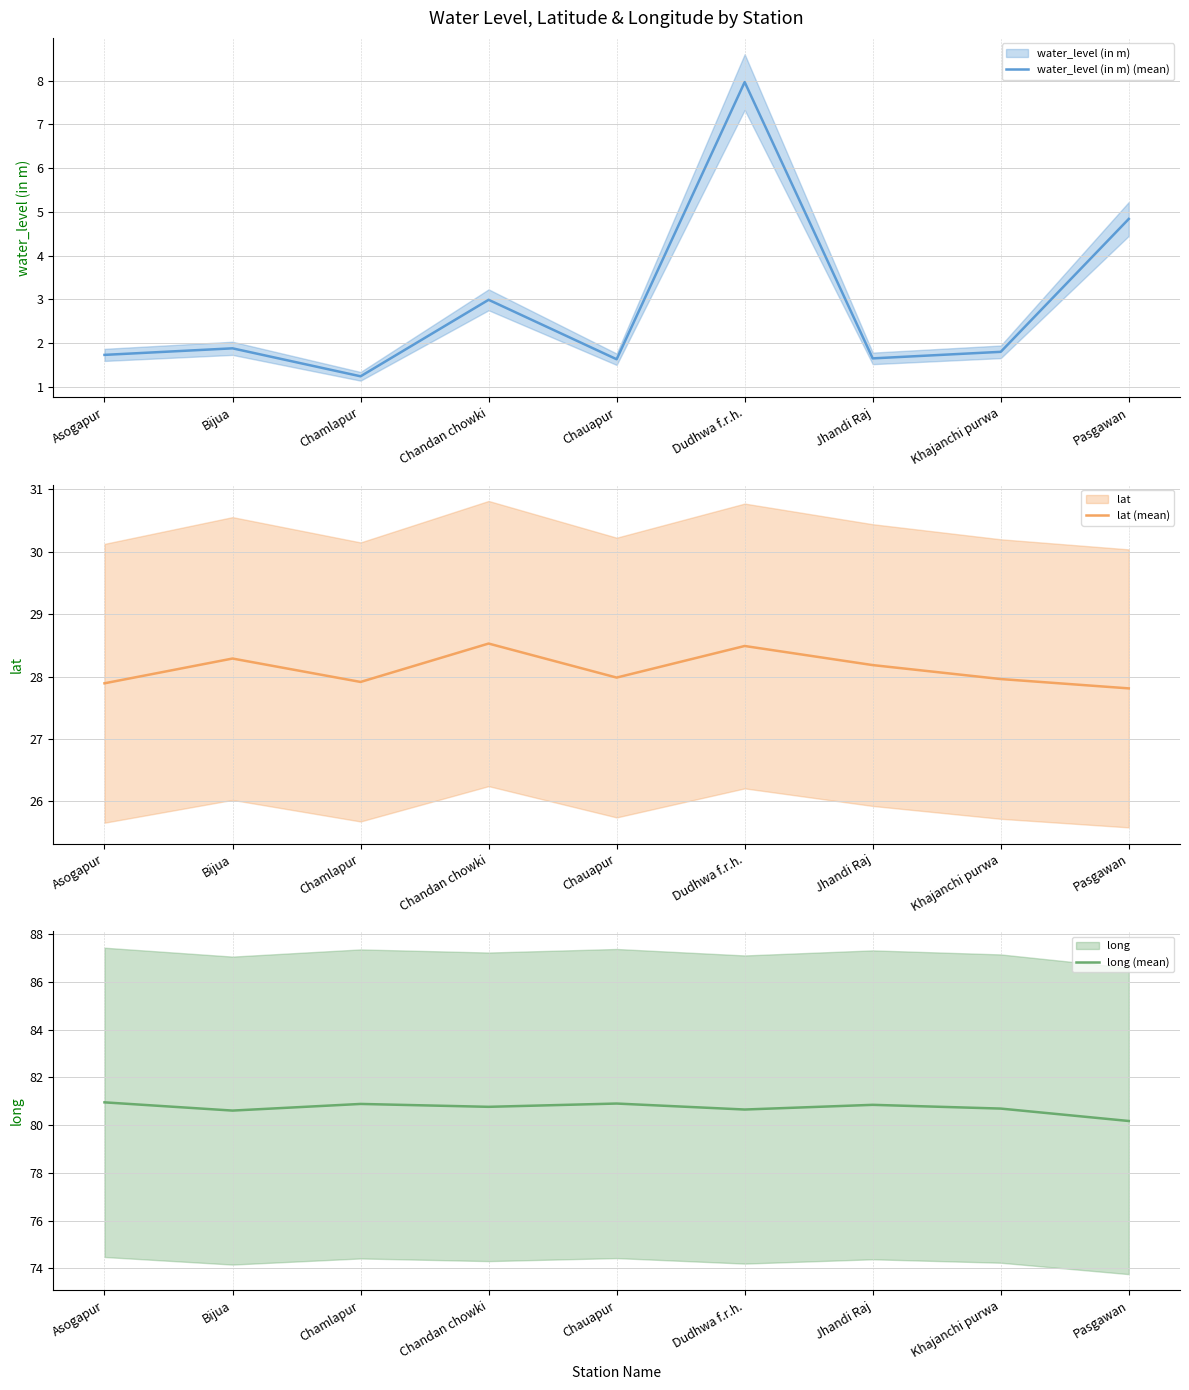

True or false: water_level (in m) (mean) and lat (mean) intersect in this chart.

False